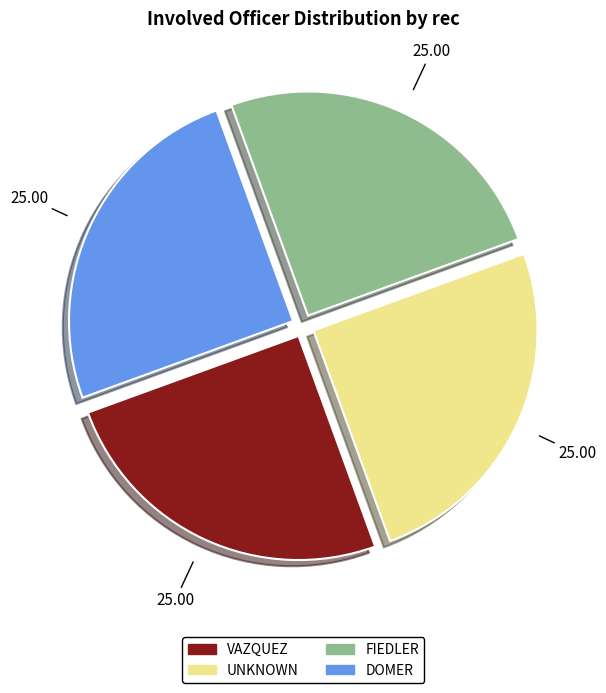

Count the number of slices in the pie.

4